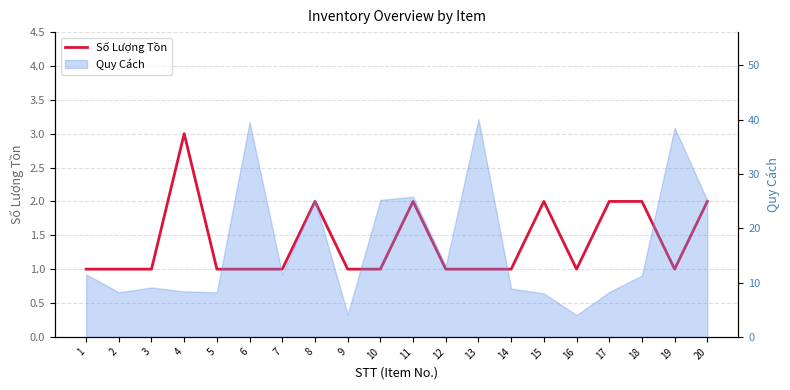

What is the value of the 7th point from the left?

1